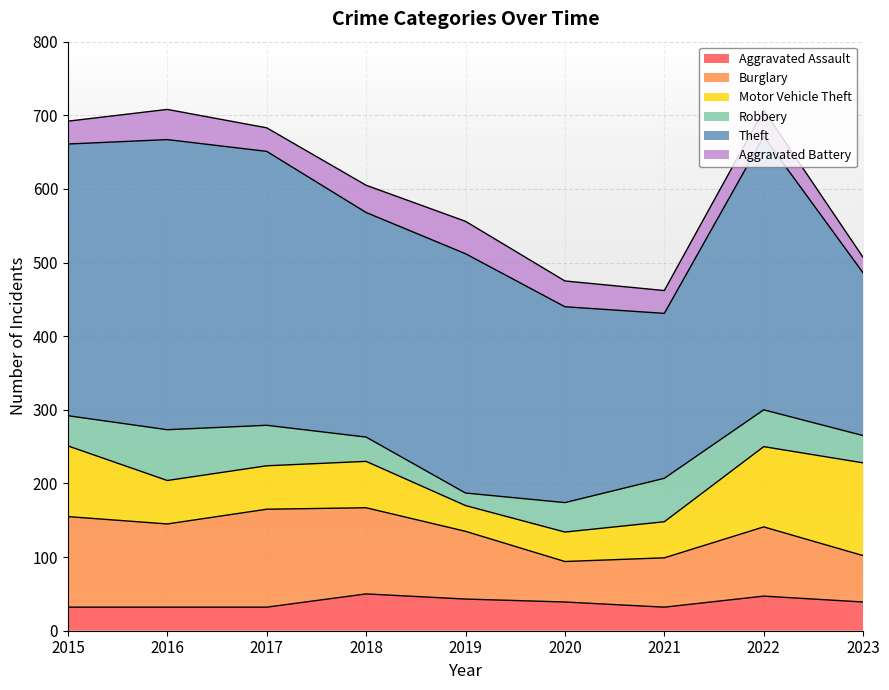

True or false: Robbery and Theft intersect in this chart.

False